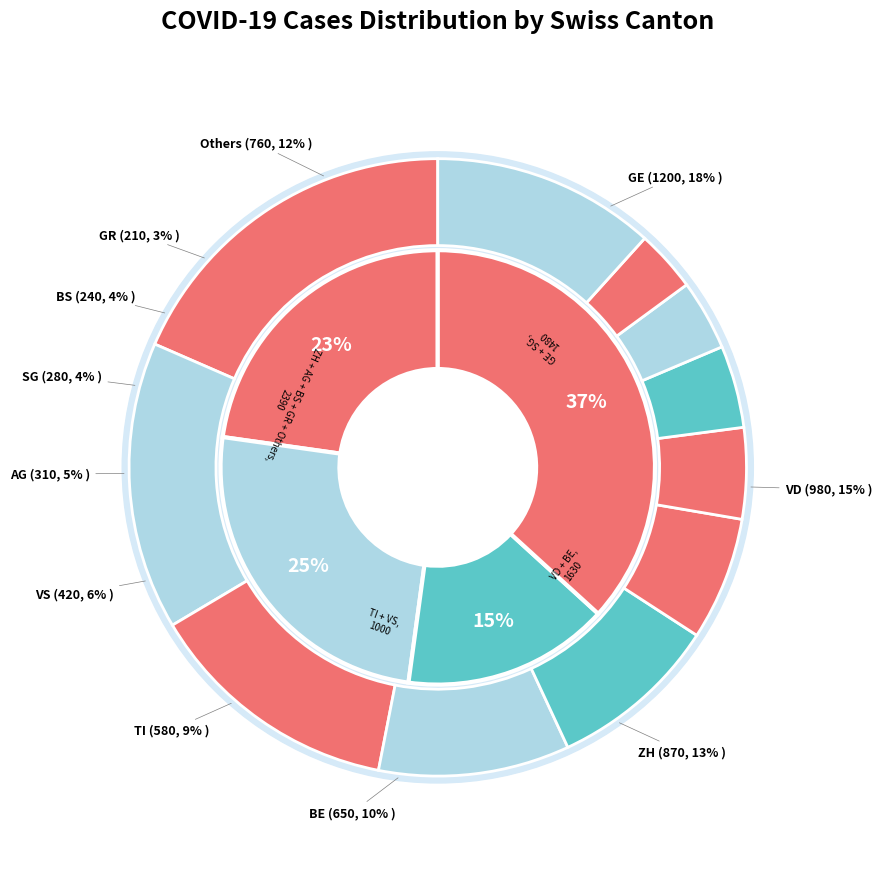

How many segments does this pie chart have?

12